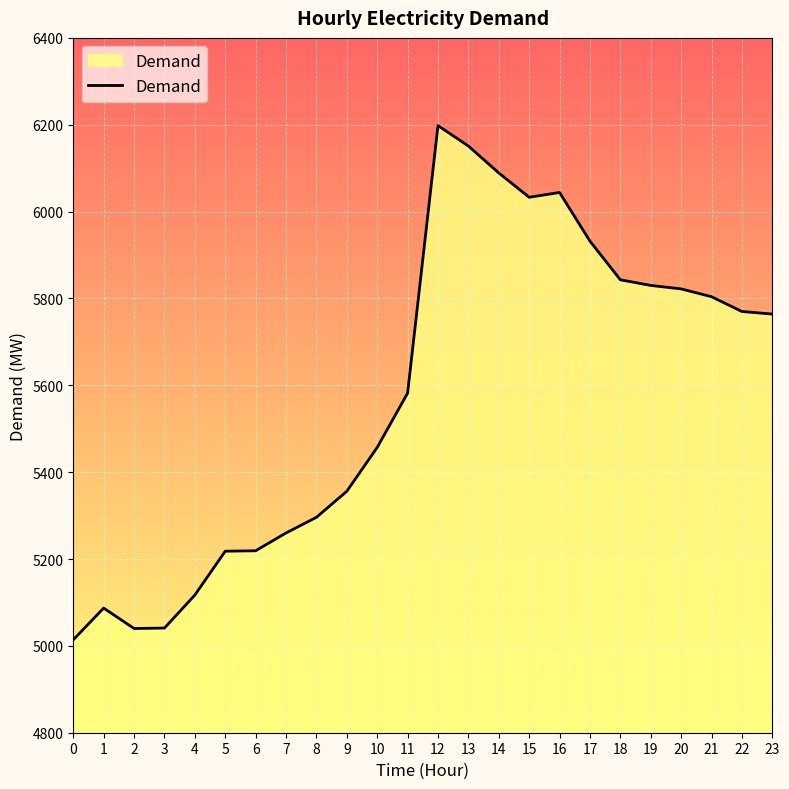

Where is the data nearest to the value 5606?

11